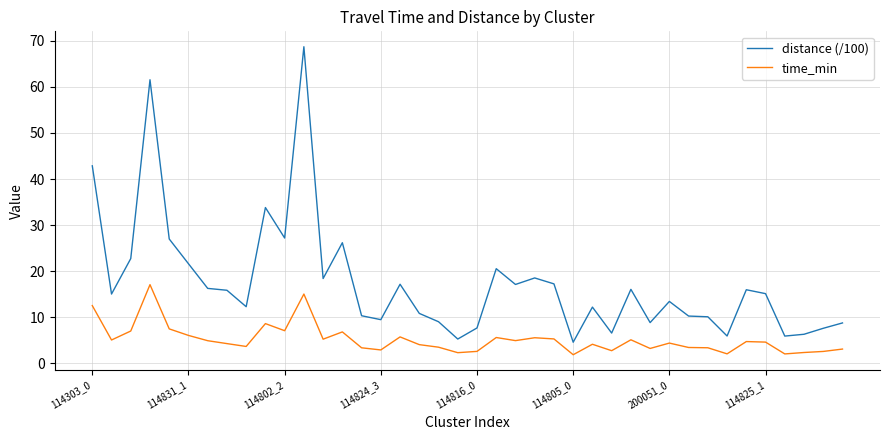

What is the greatest value displayed?

68.7